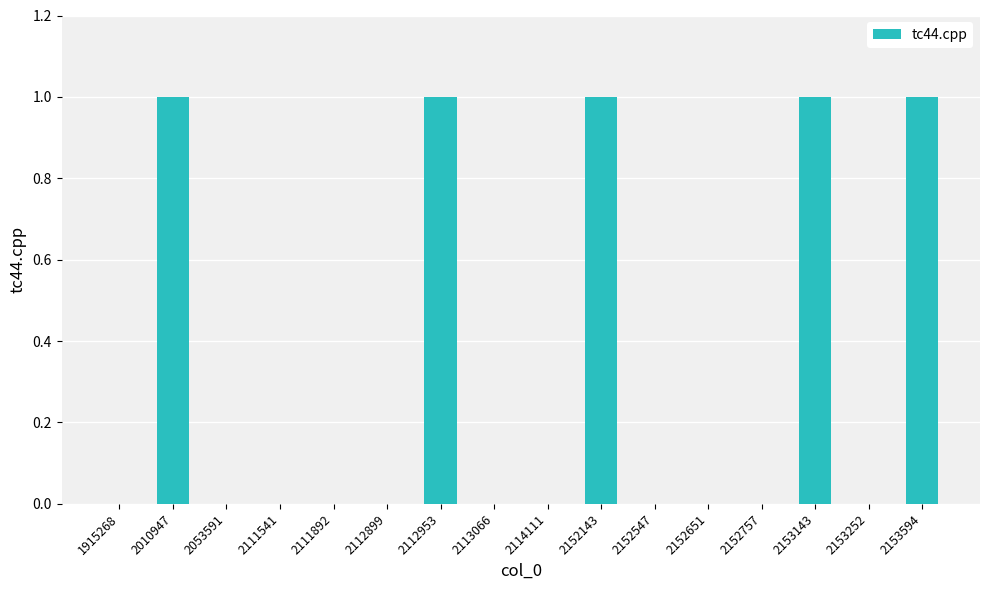

What is the sum of all values?

5